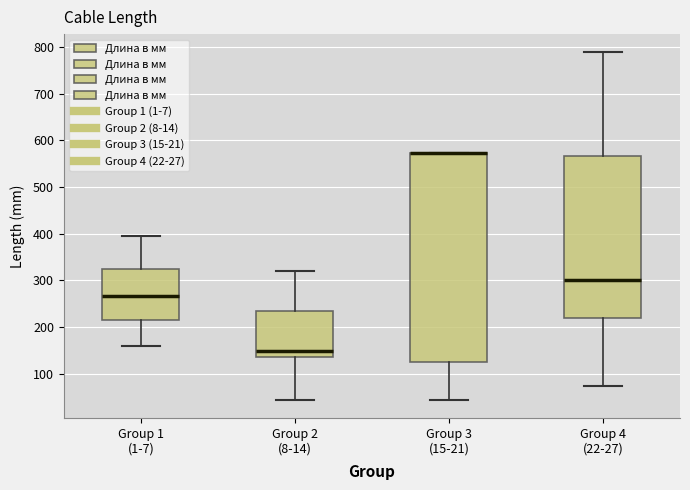

Reading left to right, read every box against the y-axis: the position of its median line, the range the box covers, and the ends of its whiskers. The values are not printed on the chart, so give them approximately, as read against the axis.

Group 1 (1-7): median 270, box 220 to 330, whiskers 160 to 400
Group 2 (8-14): median 150, box 140 to 230, whiskers 40 to 320
Group 3 (15-21): median 570 (drawn on the box's upper edge), box 130 to 570, whiskers 40 to 570
Group 4 (22-27): median 300, box 220 to 570, whiskers 80 to 790